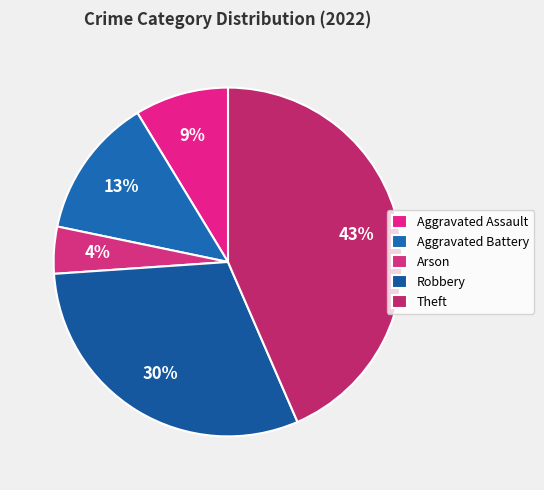

What percentage is the Aggravated Assault slice, to the nearest percent?

9%